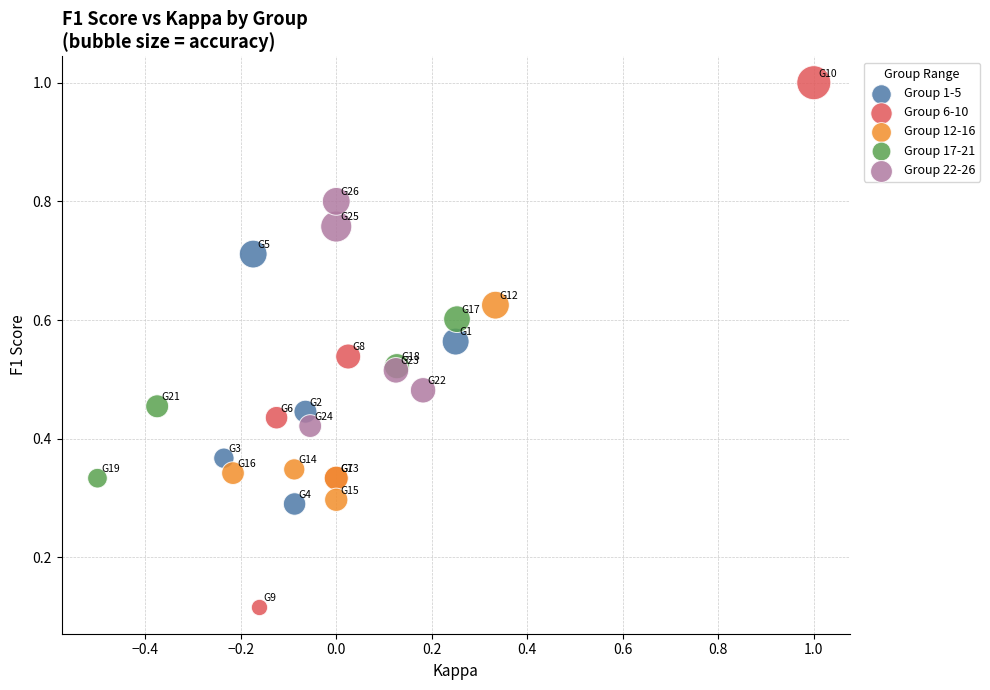

Which series contains the lowest Y value?

Group 6-10